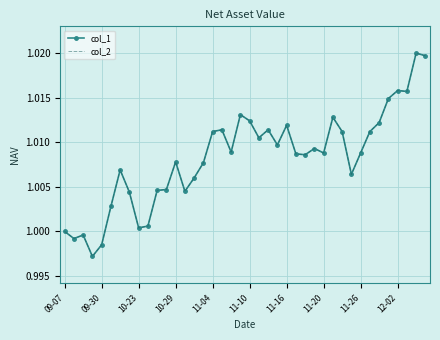

At how many categories does at least one series exceed 1?

35